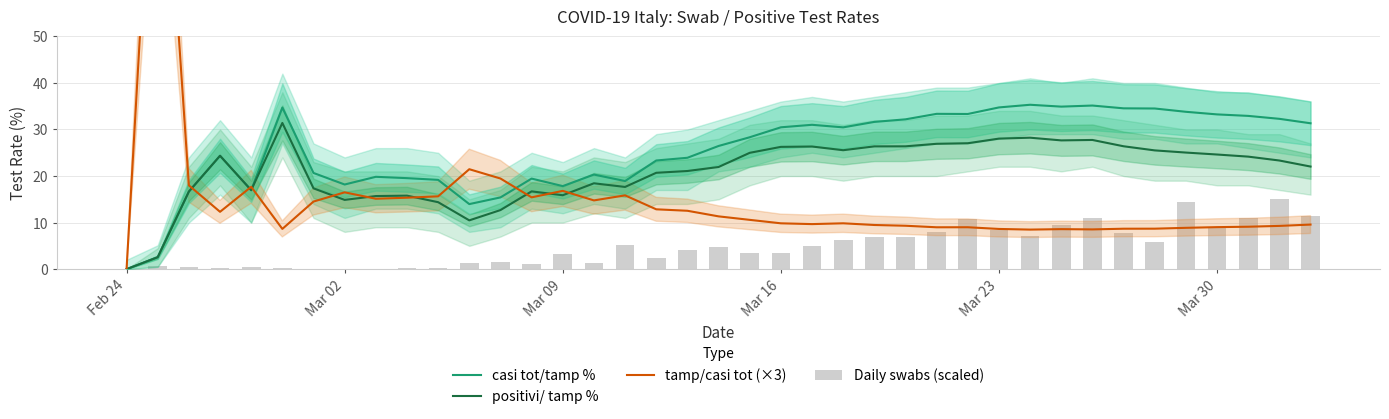

Reading left to right, extract all data points from this chart.

casi tot/tamp %: 0.0	2.6	16.7	24.4	17.0	34.7	20.7	18.2	19.8	19.5	19.2	14.0	15.4	19.5	17.8	20.3	18.9	23.3	23.9	26.5	28.3	30.5	31.0	30.5	31.6	32.2	33.4	33.3	34.7	35.3	34.9	35.1	34.5	34.5	33.8	33.2	32.9	32.3	31.3
positivi/ tamp %: 0.0	2.6	16.7	24.4	17.0	31.4	17.4	14.9	15.7	15.8	14.4	10.5	12.7	16.7	15.9	18.4	17.7	20.7	21.1	21.9	25.0	26.3	26.3	25.5	26.4	26.4	26.9	27.0	28.0	28.2	27.7	27.8	26.4	25.5	25.0	24.6	24.2	23.3	22.0
tamp/casi tot (×3): 0.0	117.0	18.0	12.3	17.7	8.6	14.5	16.5	15.1	15.3	15.6	21.5	19.5	15.4	16.8	14.8	15.9	12.9	12.5	11.3	10.6	9.8	9.7	9.8	9.5	9.3	9.0	9.0	8.6	8.5	8.6	8.5	8.7	8.7	8.9	9.0	9.1	9.3	9.6
Daily swabs (scaled): 0.0	0.6	0.4	0.2	0.5	0.1	0.0	0.0	0.0	0.2	0.2	1.3	1.6	1.1	3.3	1.3	5.2	2.3	4.2	4.8	3.5	3.4	5.0	6.3	6.8	7.0	8.0	10.8	8.5	7.1	9.6	11.0	7.8	5.8	14.5	9.0	10.9	15.0	11.5